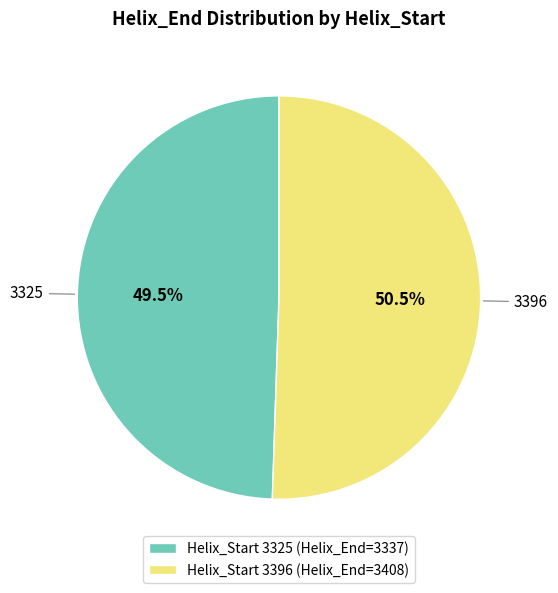

To the nearest percent, what is the difference between the 3325 and 3396 slice percentages?

1%